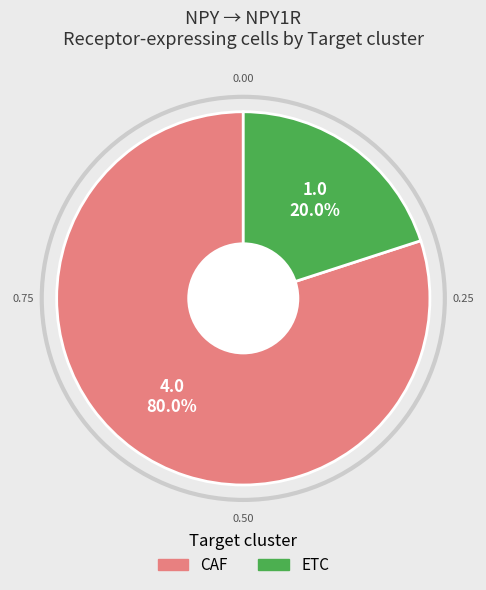

Approximately how many times larger is the value at CAF compared to ETC?

4.0